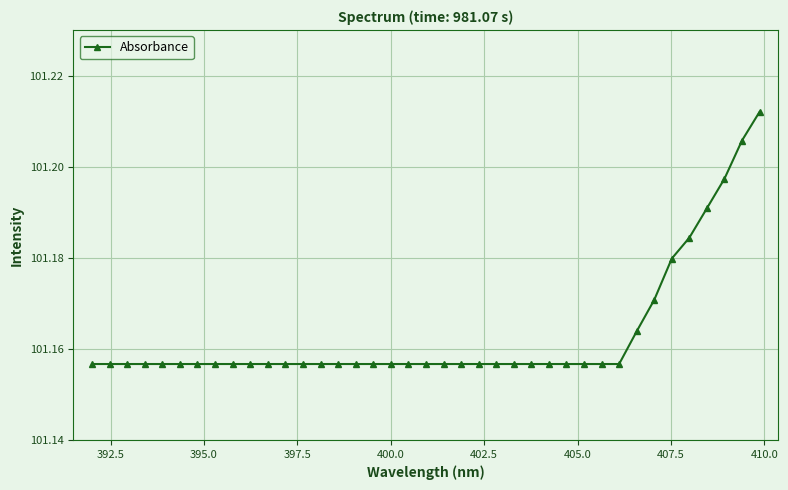

Reading left to right, what are all the values shown in this chart?

101.2	101.2	101.2	101.2	101.2	101.2	101.2	101.2	101.2	101.2	101.2	101.2	101.2	101.2	101.2	101.2	101.2	101.2	101.2	101.2	101.2	101.2	101.2	101.2	101.2	101.2	101.2	101.2	101.2	101.2	101.2	101.2	101.2	101.2	101.2	101.2	101.2	101.2	101.2